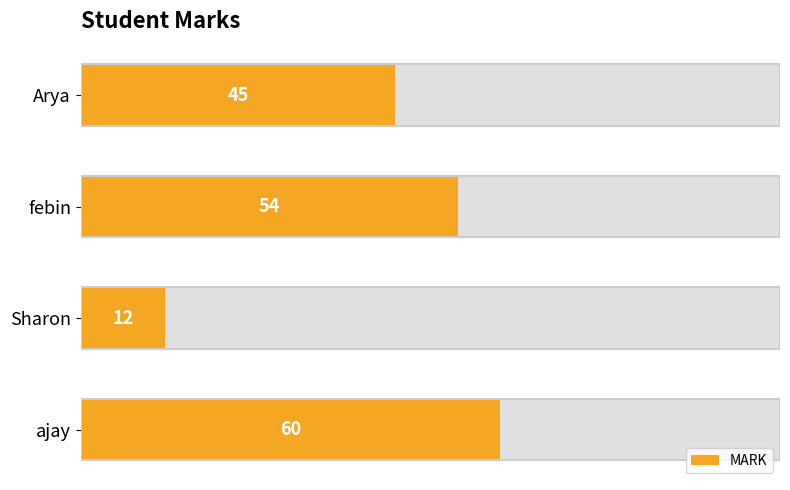

Where does the data first go above 54?

ajay